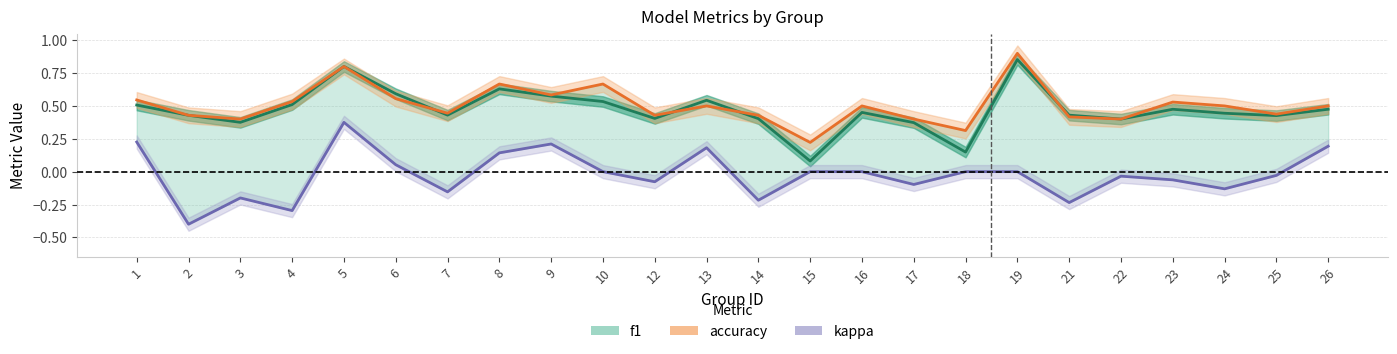

Reading right to left, extract all data points from this chart.

f1: 0.5	0.4	0.4	0.5	0.4	0.4	0.9	0.1	0.4	0.5	0.1	0.4	0.5	0.4	0.5	0.6	0.6	0.4	0.6	0.8	0.5	0.4	0.4	0.5
accuracy: 0.5	0.4	0.5	0.5	0.4	0.4	0.9	0.3	0.4	0.5	0.2	0.4	0.5	0.4	0.7	0.6	0.7	0.4	0.6	0.8	0.5	0.4	0.4	0.5
kappa: 0.2	-0.0	-0.1	-0.1	-0.0	-0.2	0.0	0.0	-0.1	0.0	0.0	-0.2	0.2	-0.1	0.0	0.2	0.1	-0.2	0.1	0.4	-0.3	-0.2	-0.4	0.2